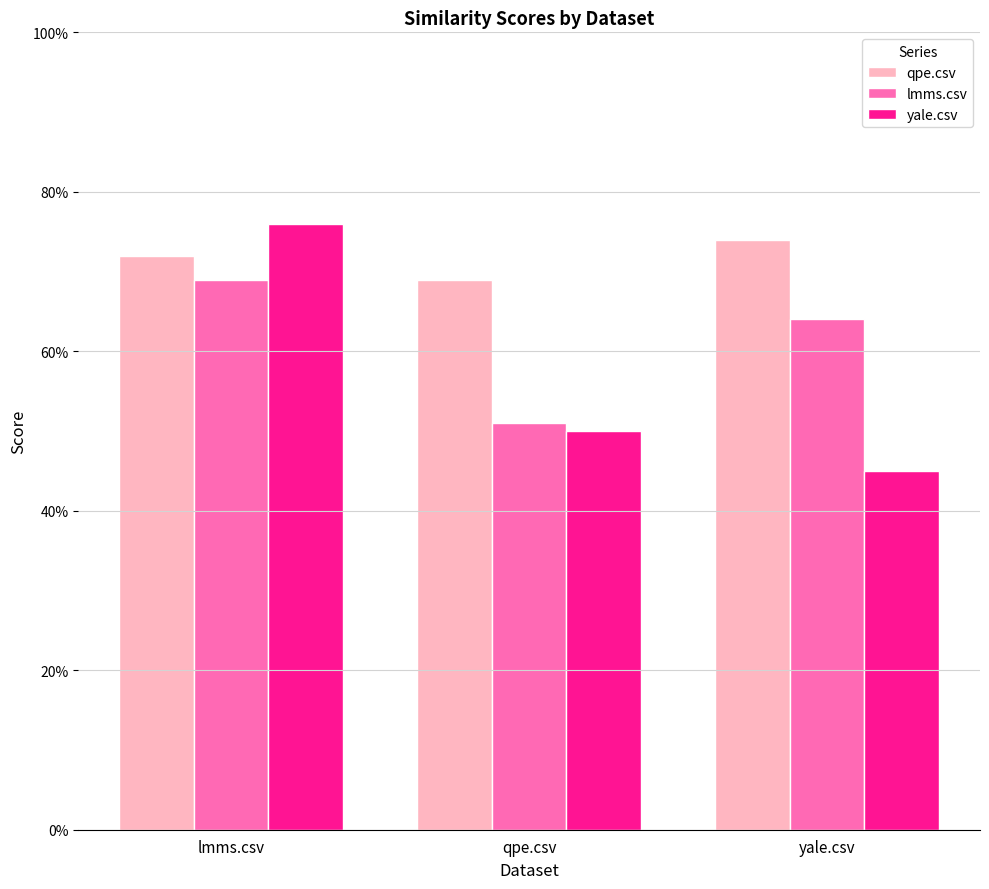

Are the bars horizontal?

No